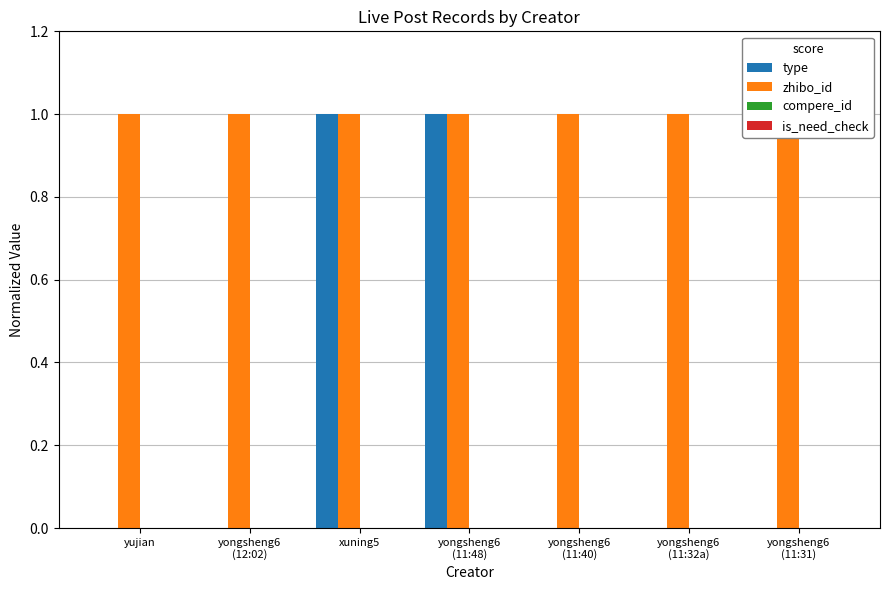

Between yongsheng6
(11:40) and yongsheng6
(11:32a), which series saw the biggest shift?

type